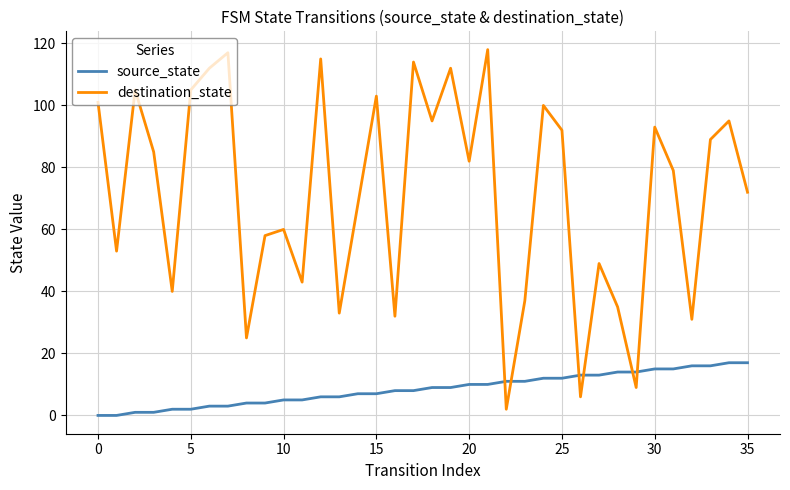

How many times do source_state and destination_state cross each other?

6